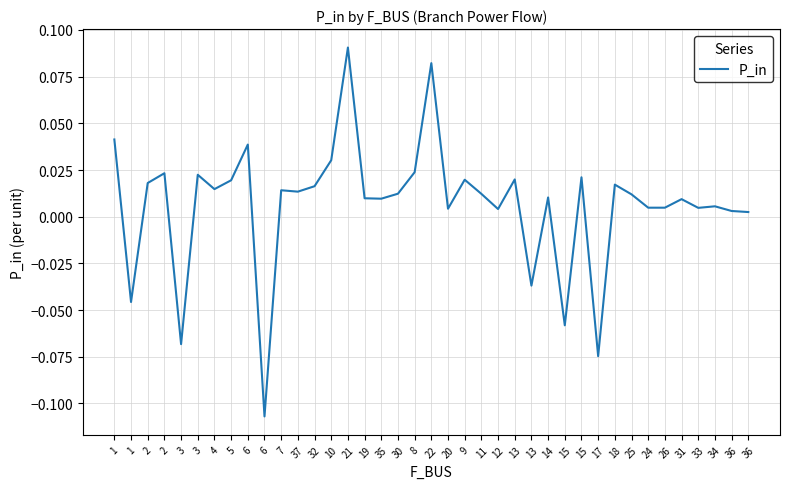

List the labels in order of value, smallest first.

6, 17, 3, 15, 1, 13, 36, 36, 12, 20, 33, 26, 24, 34, 31, 35, 19, 14, 25, 11, 30, 37, 7, 4, 32, 18, 2, 5, 9, 13, 15, 3, 2, 8, 10, 6, 1, 22, 21